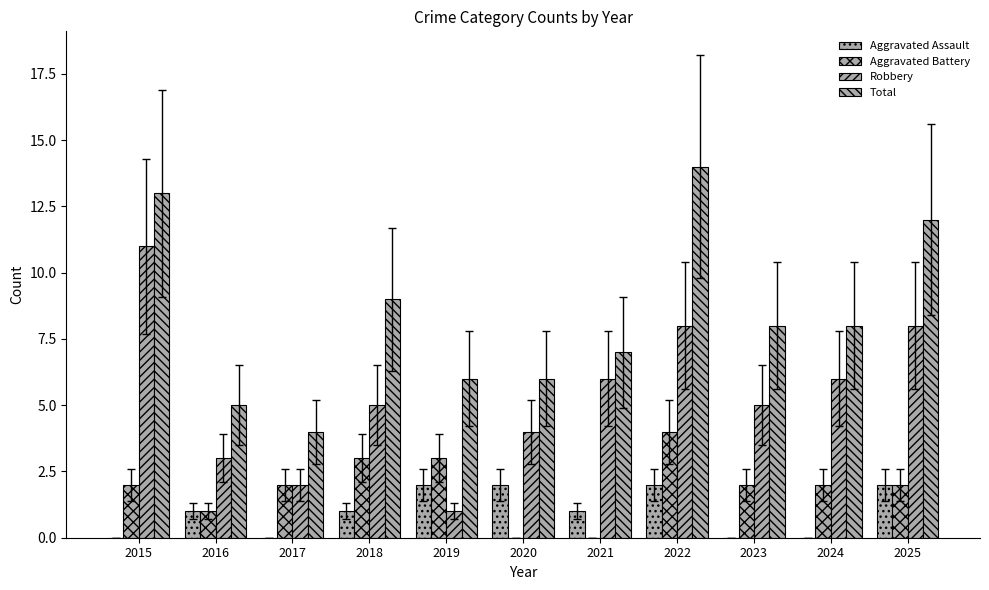

How many groups of bars are there?

11